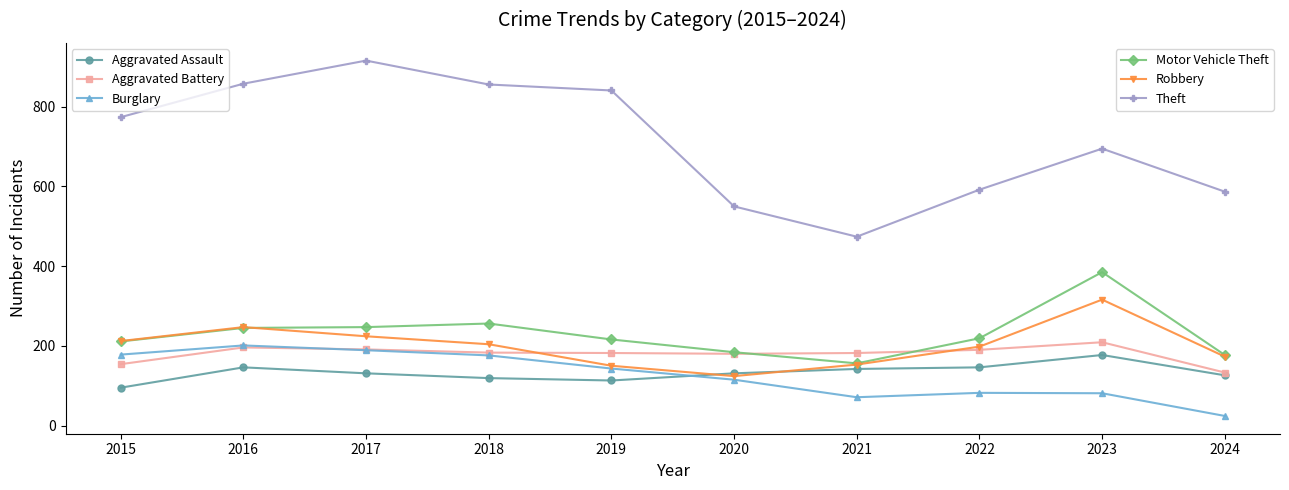

What is the minimum value shown in the chart?

24